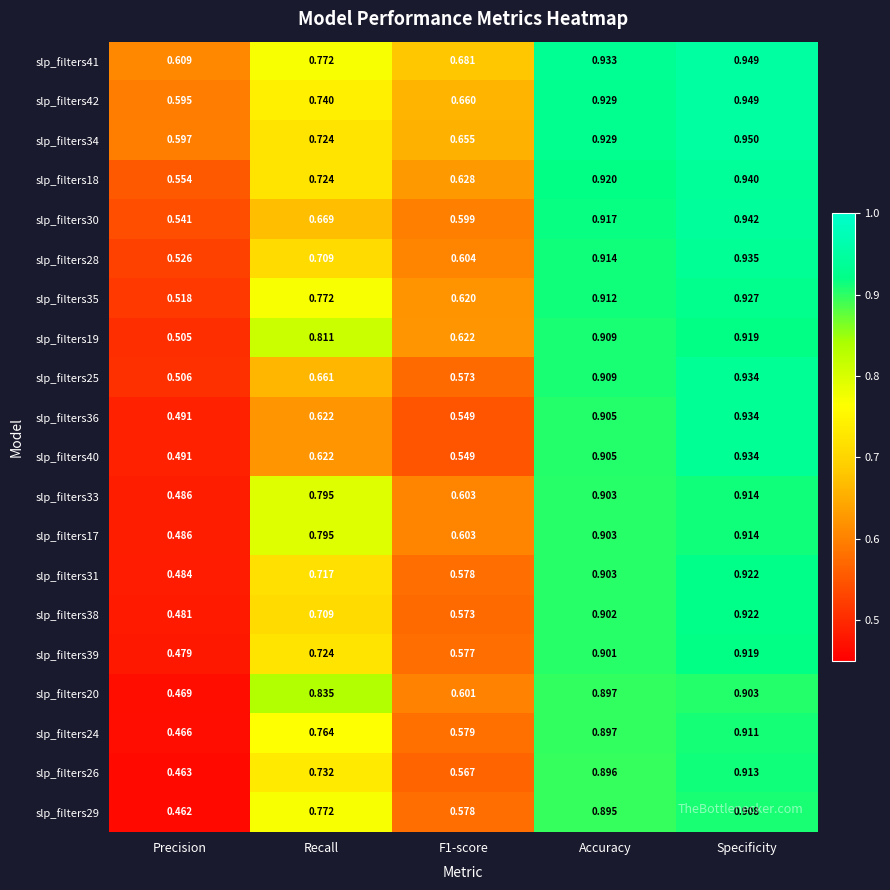

At which category is the sum across all series the highest?

Specificity